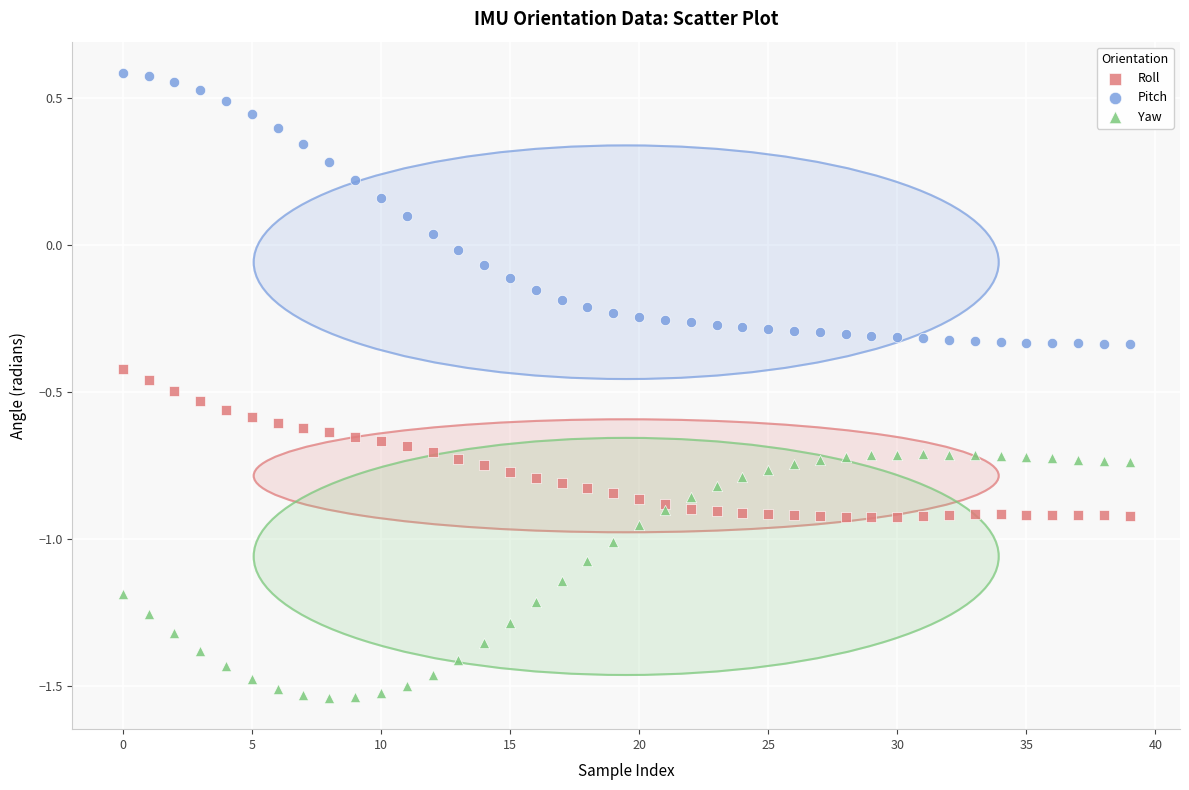

Which series contains the highest Y value?

Pitch